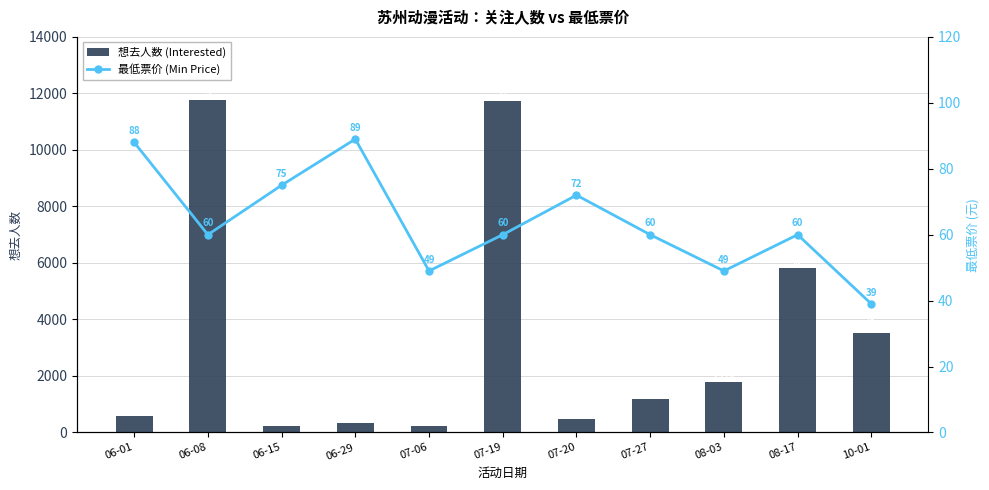

What is the sum of all 想去人数 (Interested) values?

37606